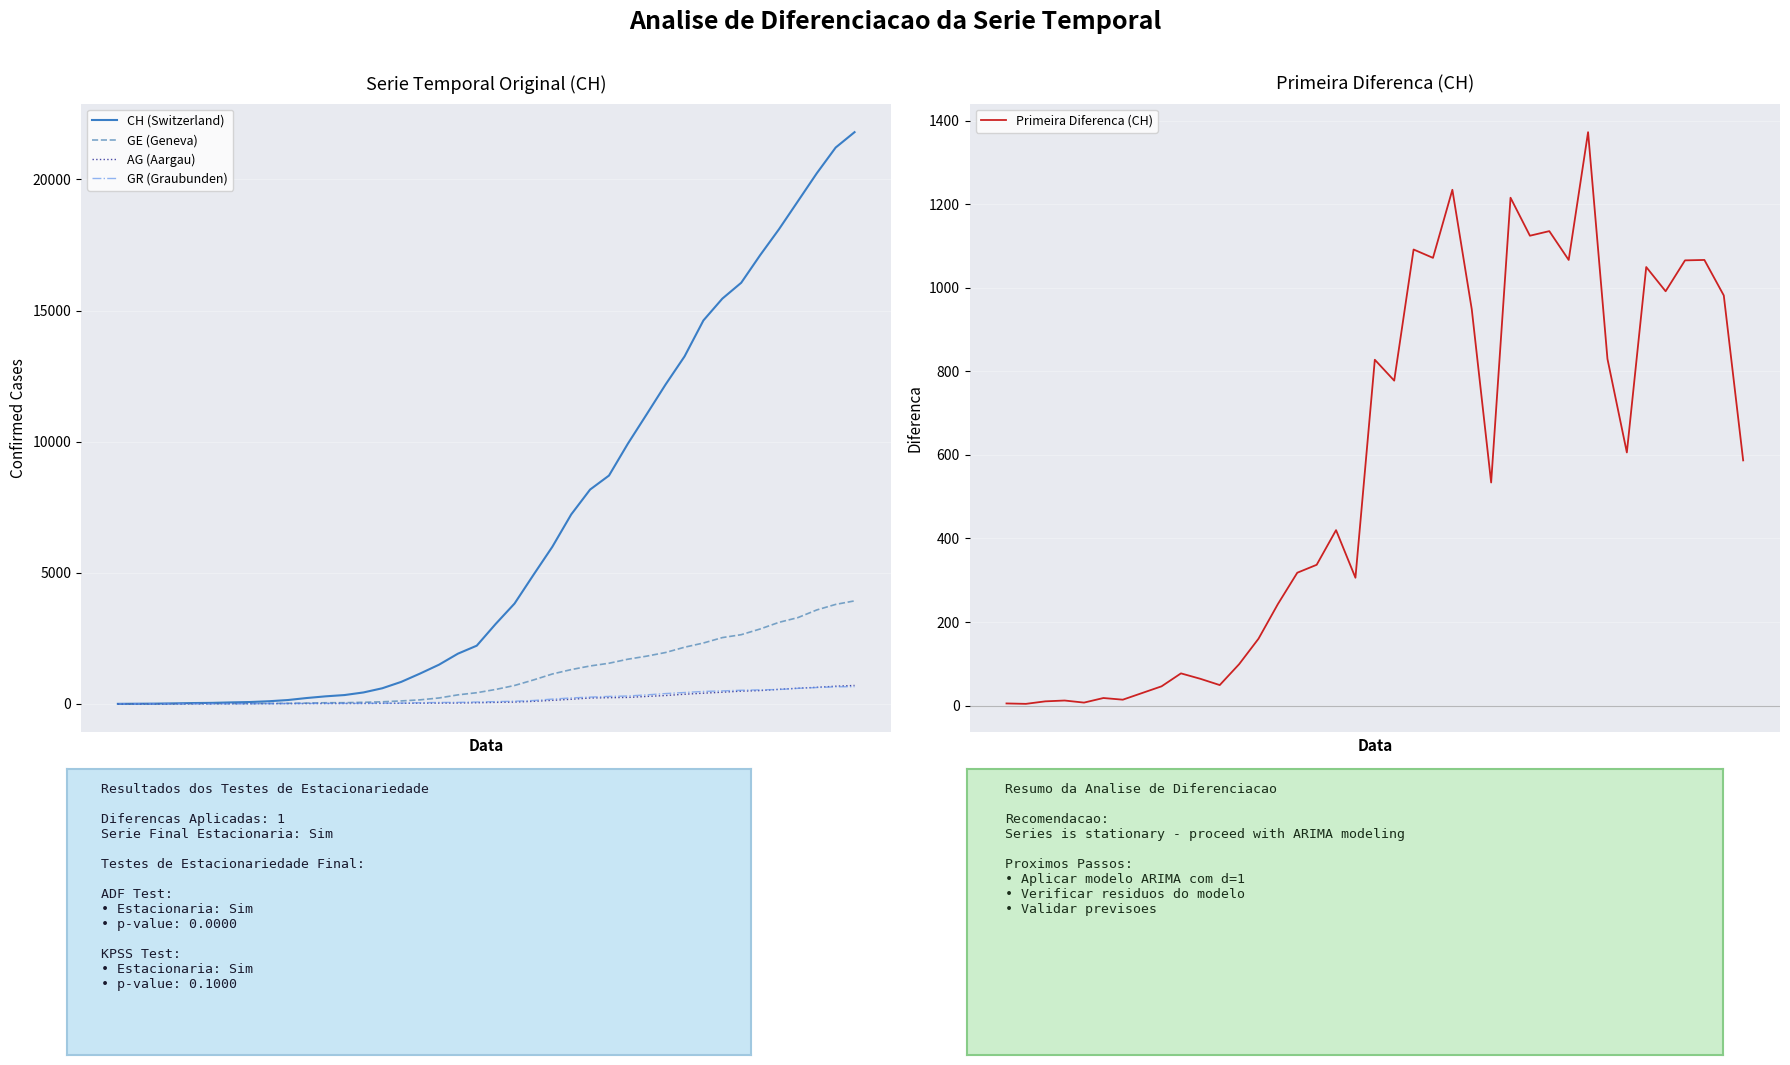

At how many categories does at least one series exceed 6585?

16